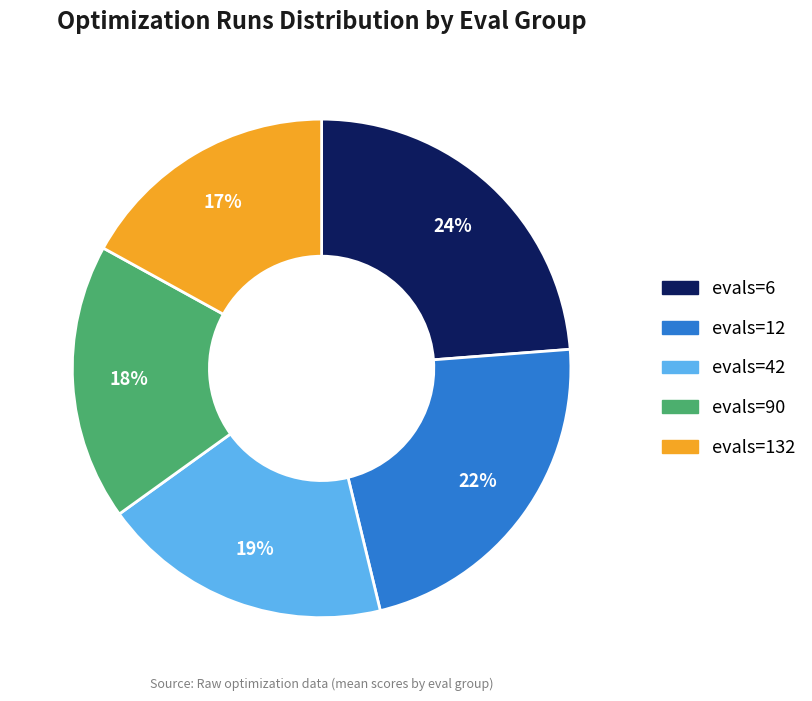

Is the sum of evals=12 and evals=90 greater than half?

No